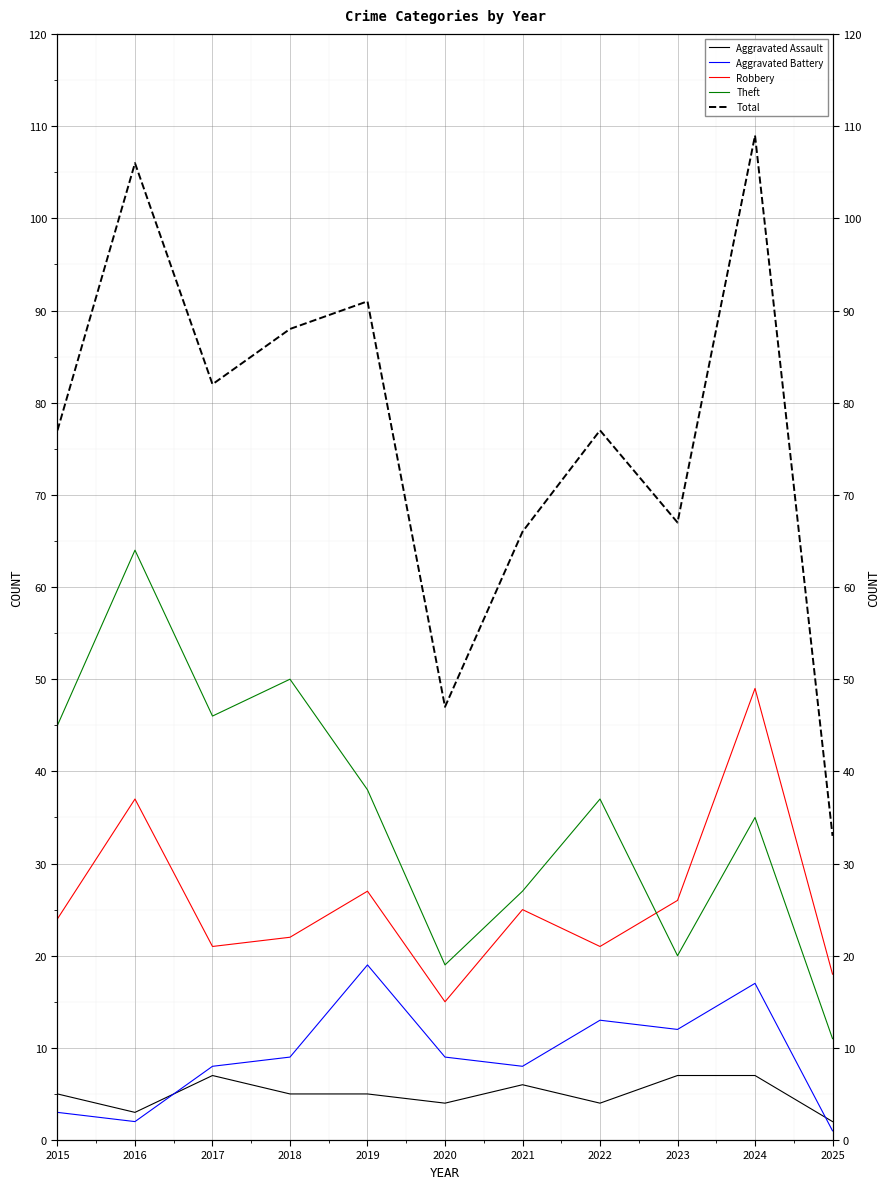

At 2022, list the series in order from smallest to largest.

Aggravated Assault, Aggravated Battery, Robbery, Theft, Total